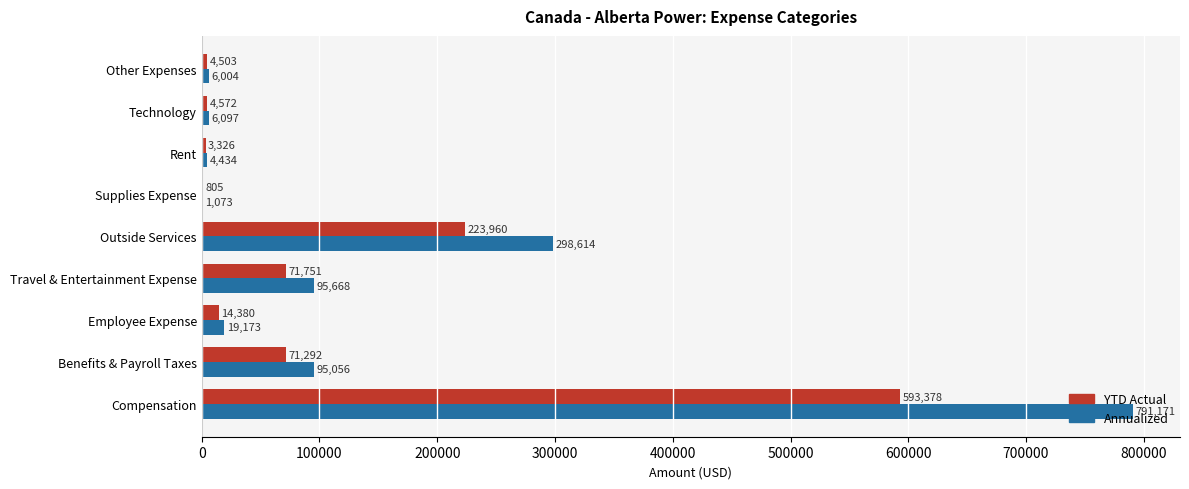

Is it true that YTD Actual equals 593378.3 at Compensation?

True